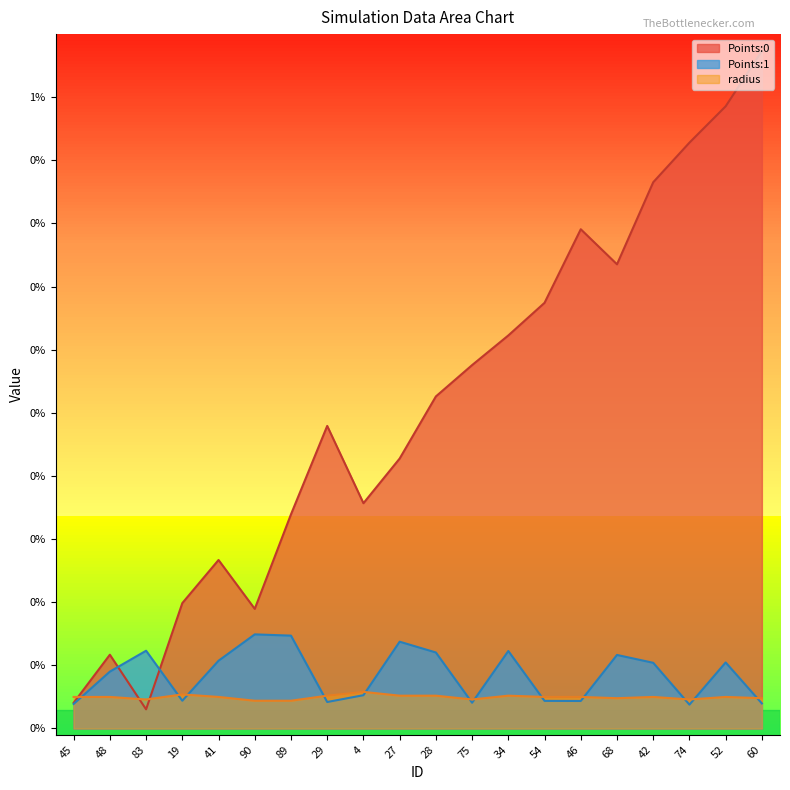

Which series has the largest total across all categories?

Points:0